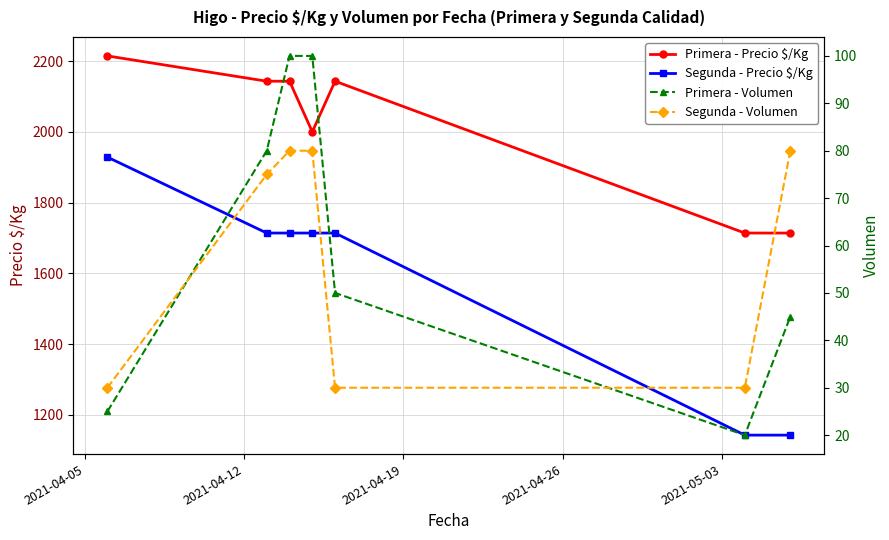

What is the maximum value for Segunda - Precio $/Kg?

1928.5